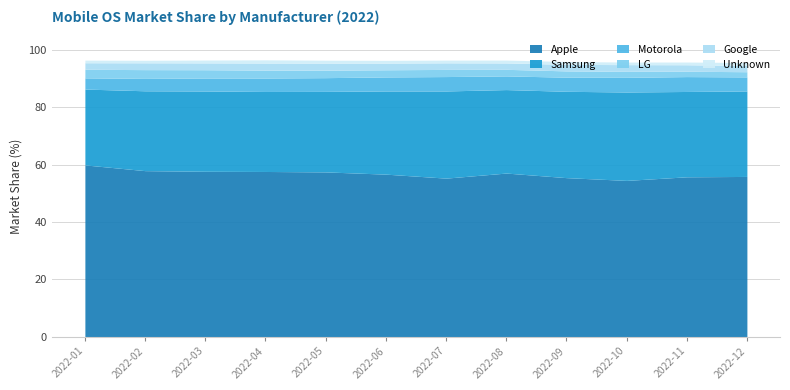

Which category has the highest value in the Samsung series?

2022-10